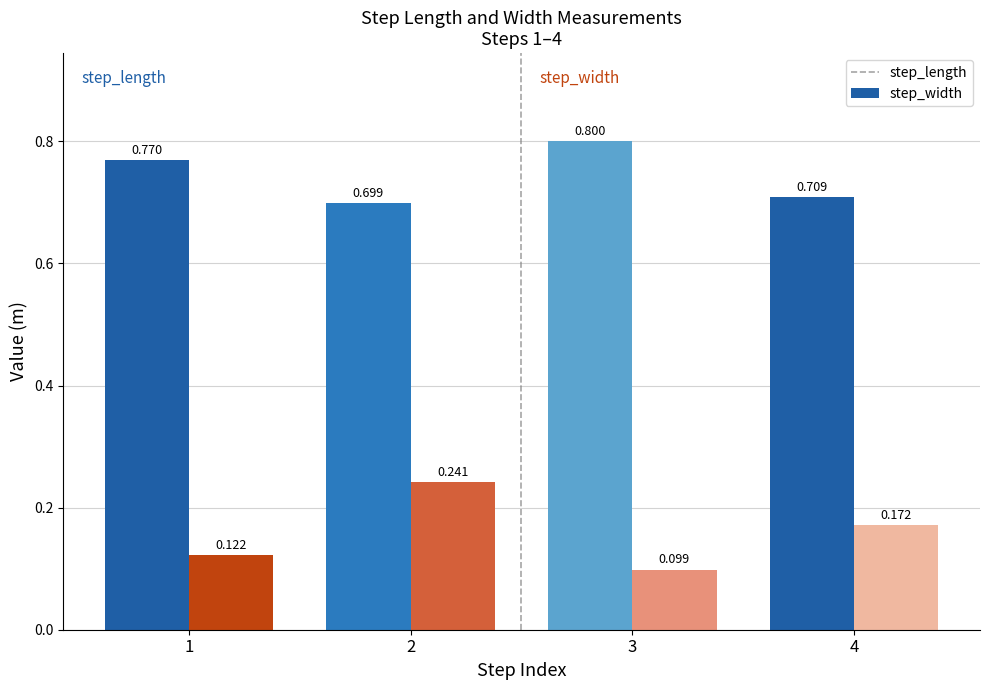

At how many categories does at least one series exceed 0?

4